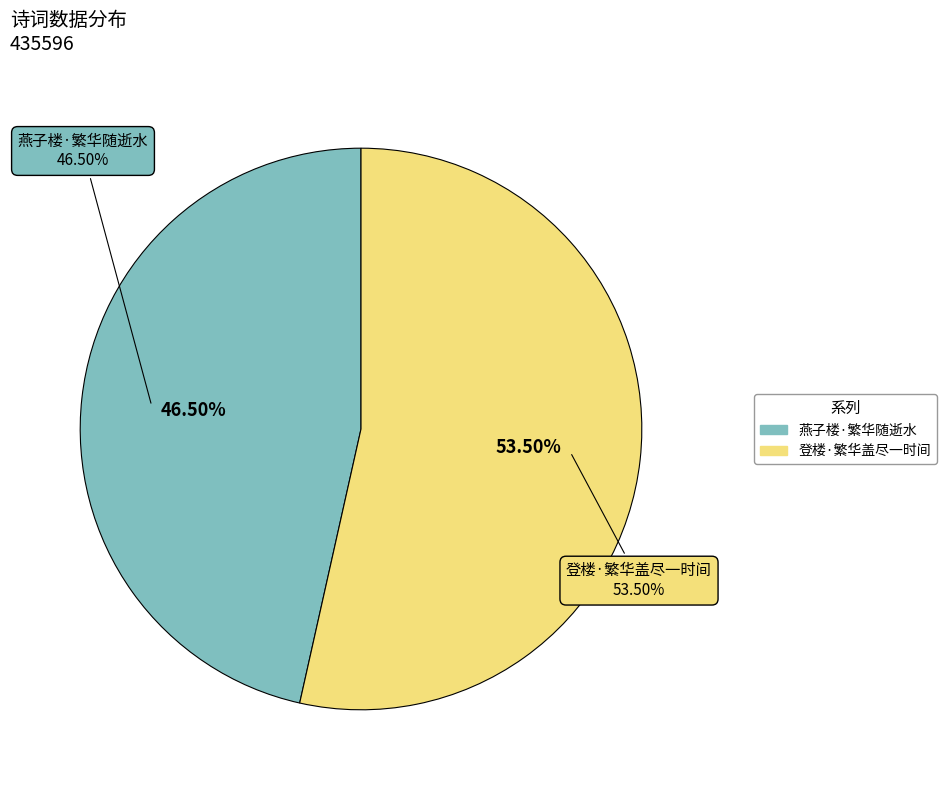

Combined, do 登楼·繁华盖尽一时间 and 燕子楼·繁华随逝水 account for over 50%?

Yes